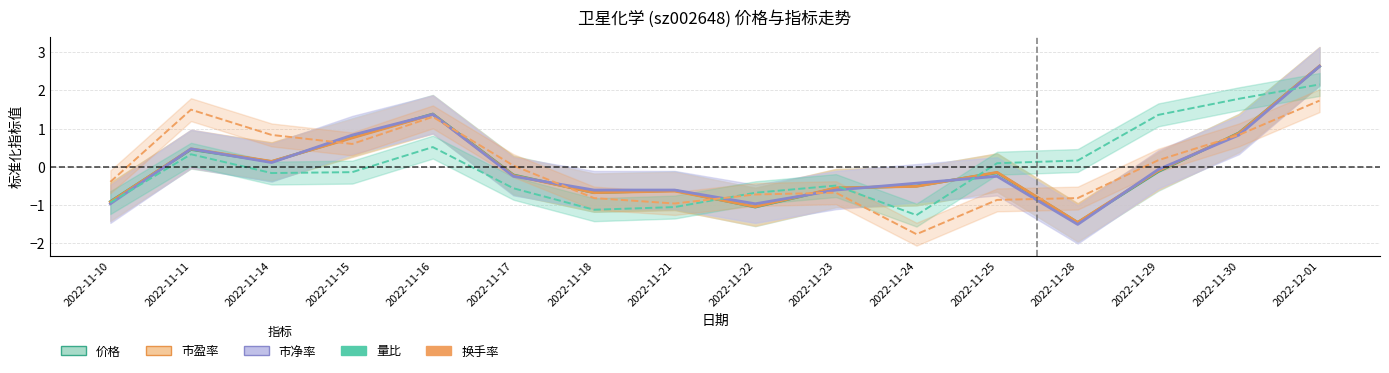

How many lines are shown in the chart?

5